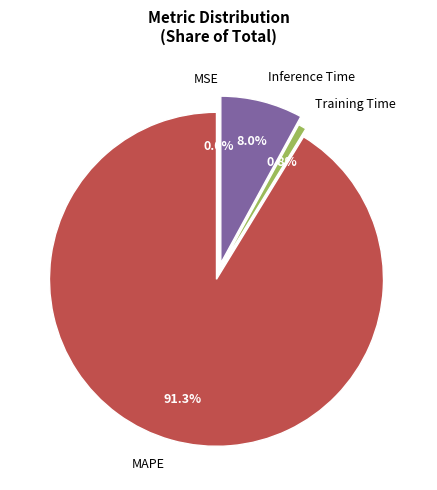

Which category accounts for the majority?

MAPE